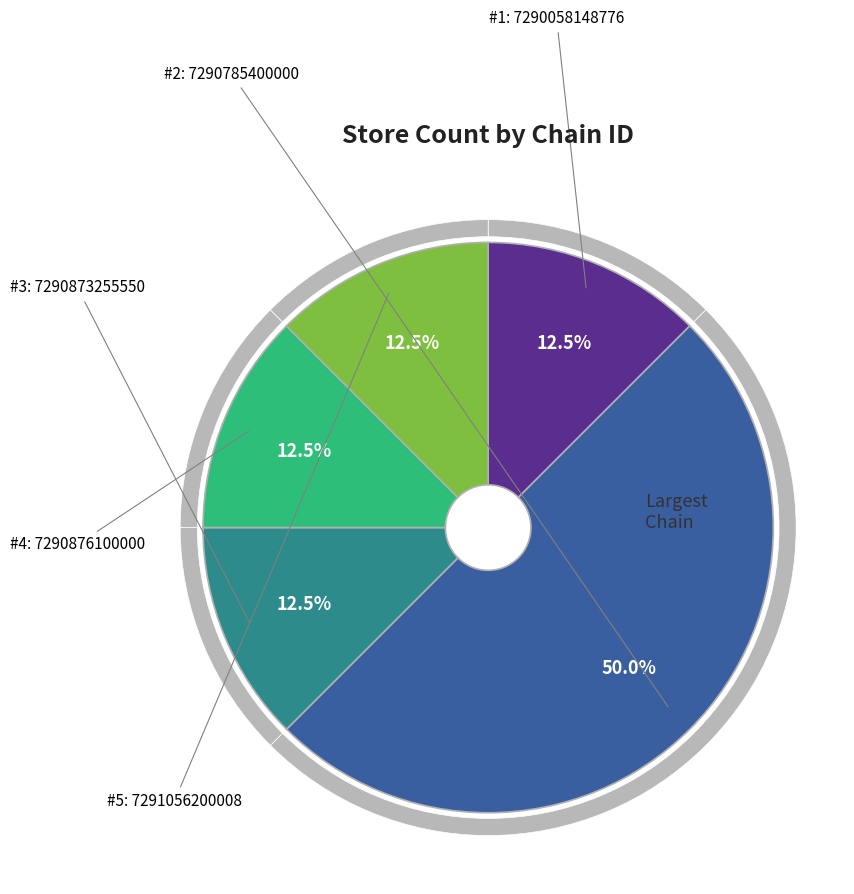

What percentage is the 7291056200008 slice, to the nearest percent?

12%